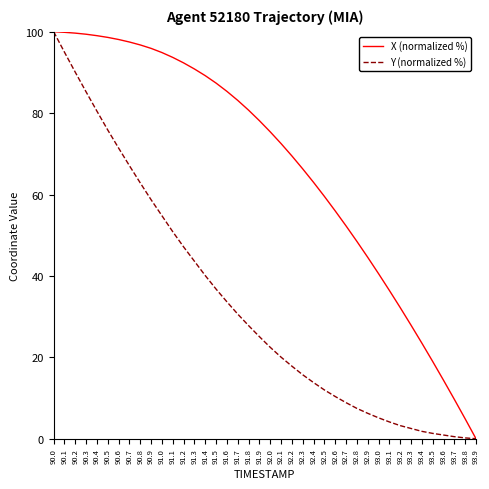

True or false: X (normalized %) has a value of 146.3 at 90.5.

False